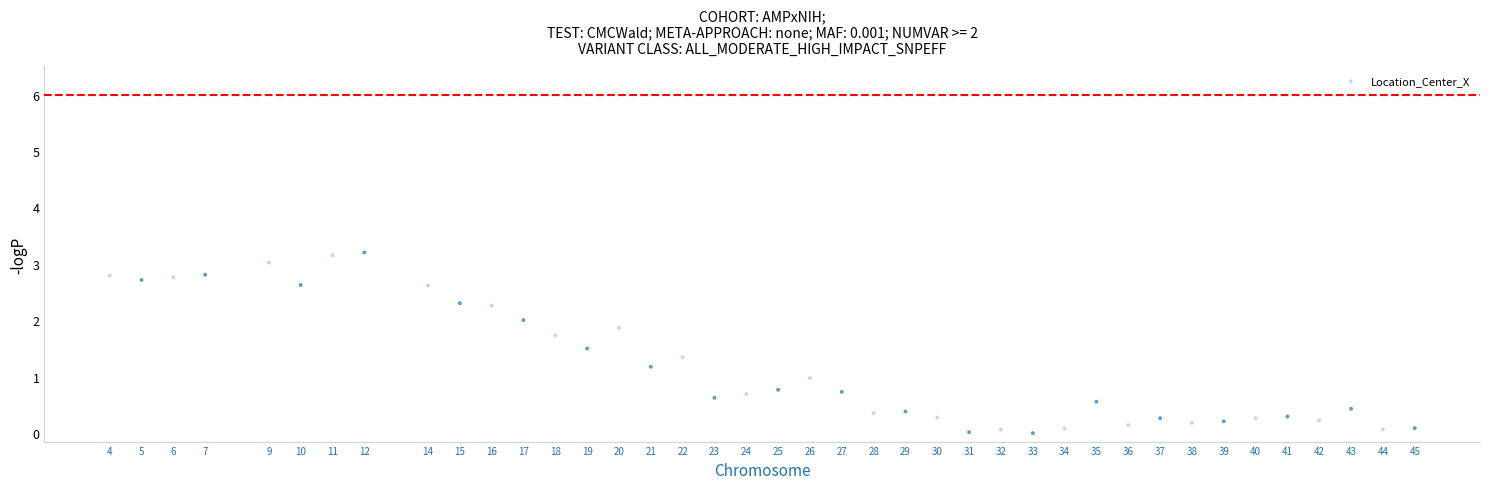

What is the range of Y values (max minus min)?

3.2